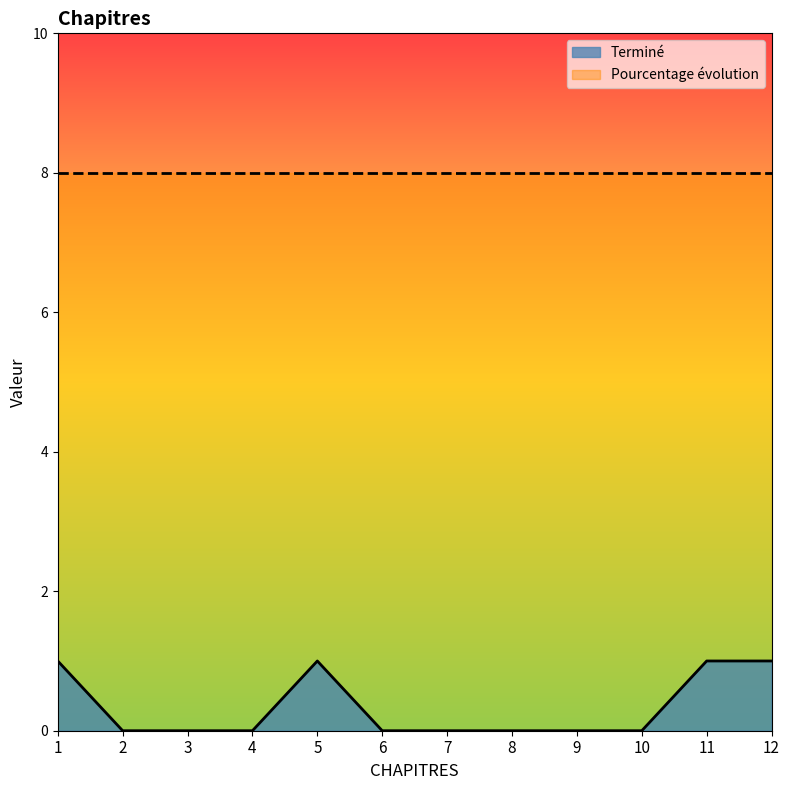

Where is the first local maximum?

5